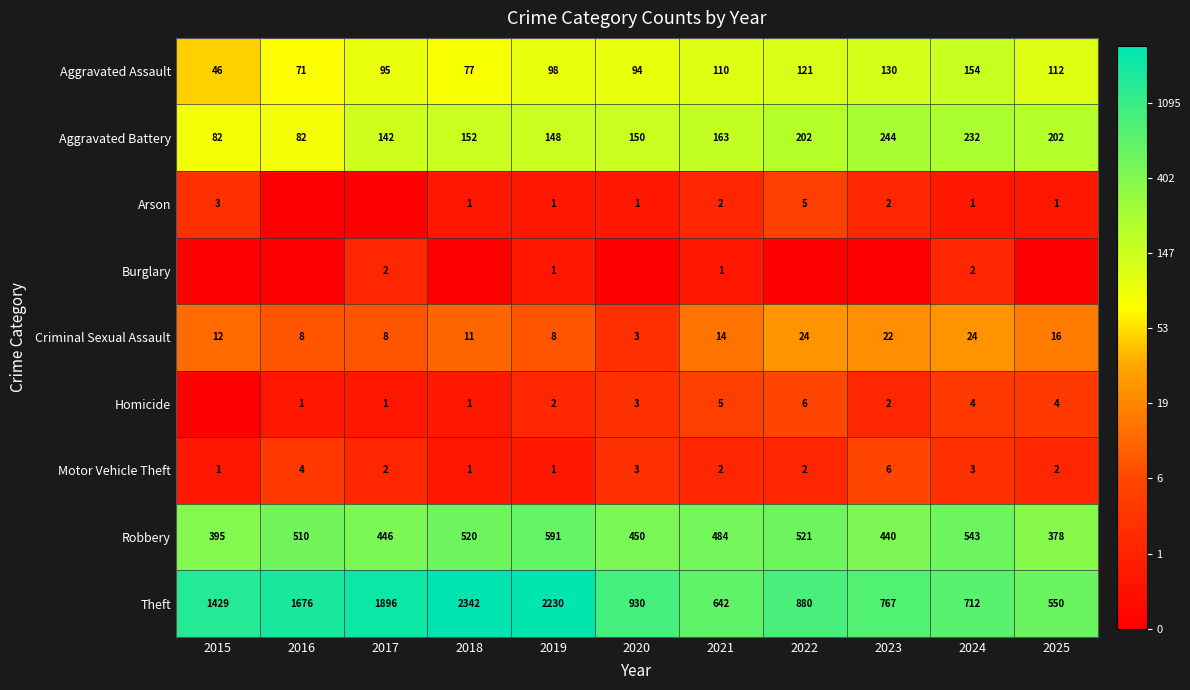

At how many categories does at least one series exceed 5?

11